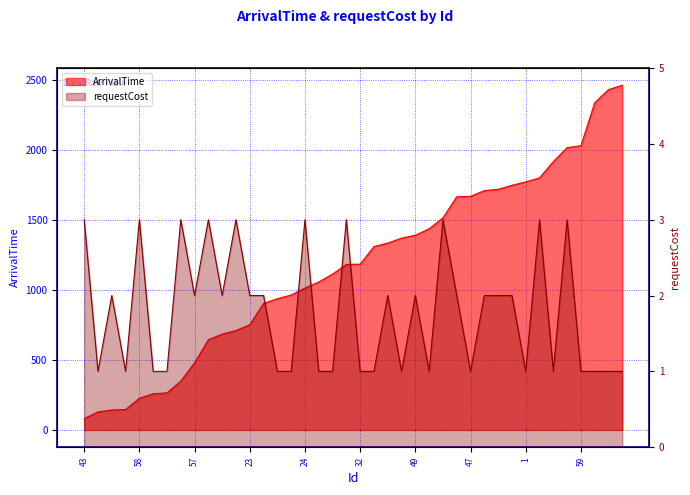

At 47, list the series in order from largest to smallest.

ArrivalTime, requestCost